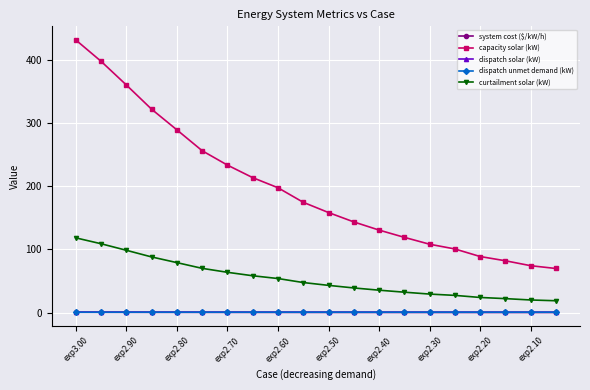

What is the minimum value for curtailment solar (kW)?

18.7